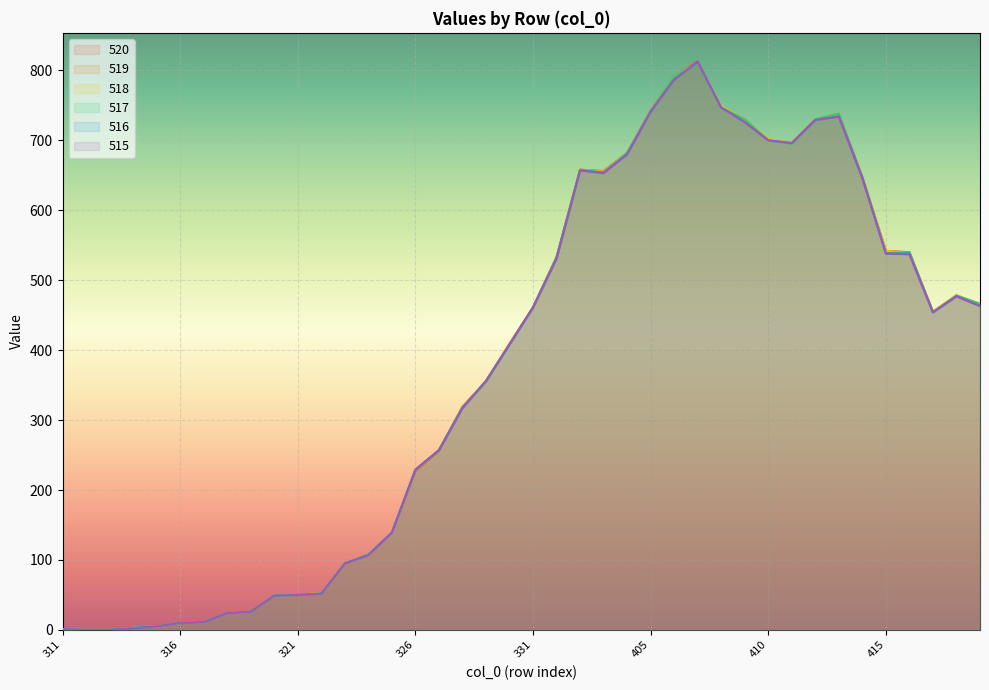

Reading right to left, what are all the values shown in this chart?

520: 466	478	455	540	542	647	738	730	696	701	730	747	813	791	742	682	656	658	533	461	409	355	319	256	227	139	107	95	53	50	49	26	24	11	10	5	3	0	0	1
519: 466	478	455	539	542	647	737	730	696	701	730	747	811	791	742	682	656	657	532	461	409	355	319	256	227	139	107	95	53	50	49	26	24	11	10	5	3	0	0	1
518: 465	479	455	539	542	647	738	730	696	702	730	749	811	791	741	682	655	658	533	461	409	356	318	257	229	139	107	95	53	50	49	26	24	11	10	5	3	0	0	1
517: 466	478	454	540	539	647	738	730	695	700	730	747	810	791	741	682	654	658	533	461	408	355	318	257	229	139	108	95	52	50	49	26	24	11	10	5	3	0	0	1
516: 463	477	454	538	538	646	734	729	696	700	726	747	812	787	741	680	654	657	531	461	408	356	317	257	229	139	107	95	52	50	49	26	24	11	10	5	3	0	0	1
515: 463	477	454	537	538	646	734	729	696	700	726	747	812	787	741	680	653	657	531	461	408	356	317	257	229	139	107	95	52	50	49	26	24	11	10	5	2	0	0	1